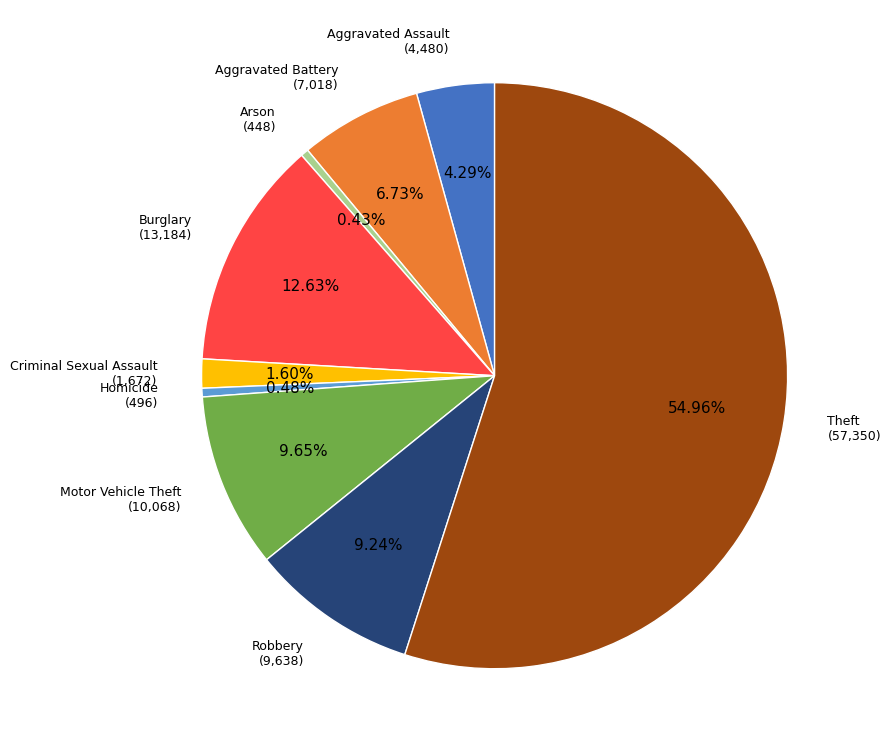

Which slice is the largest?

Theft